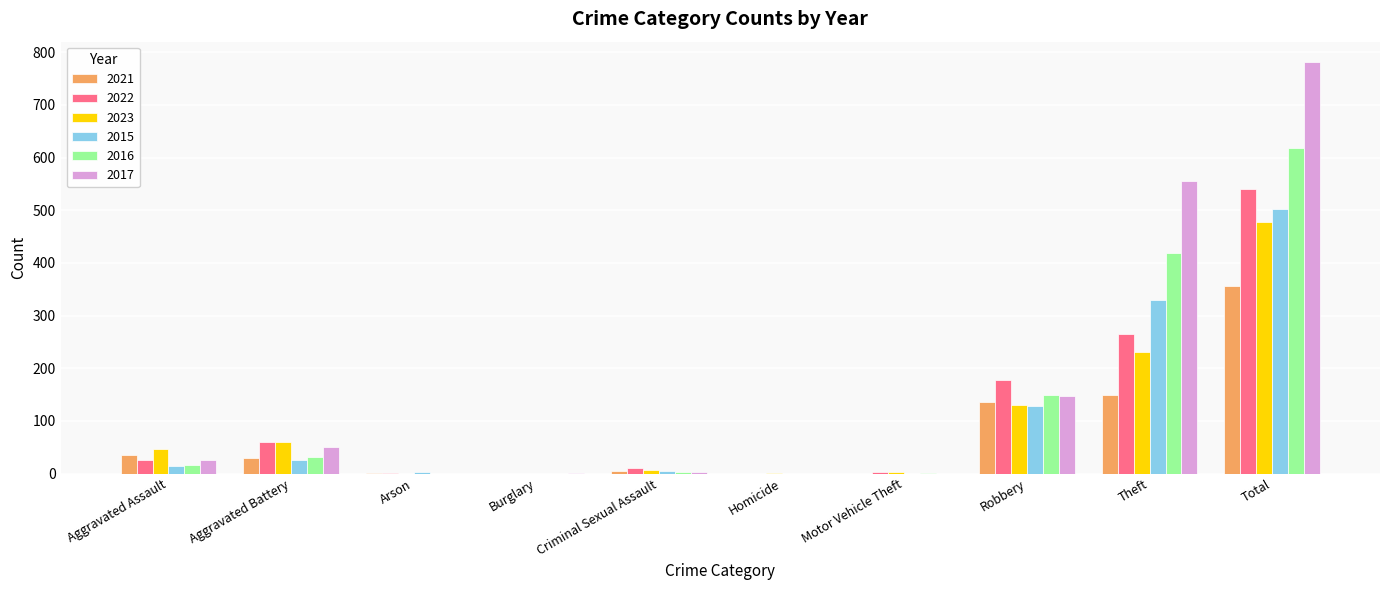

At which category is the sum across all series the highest?

Total